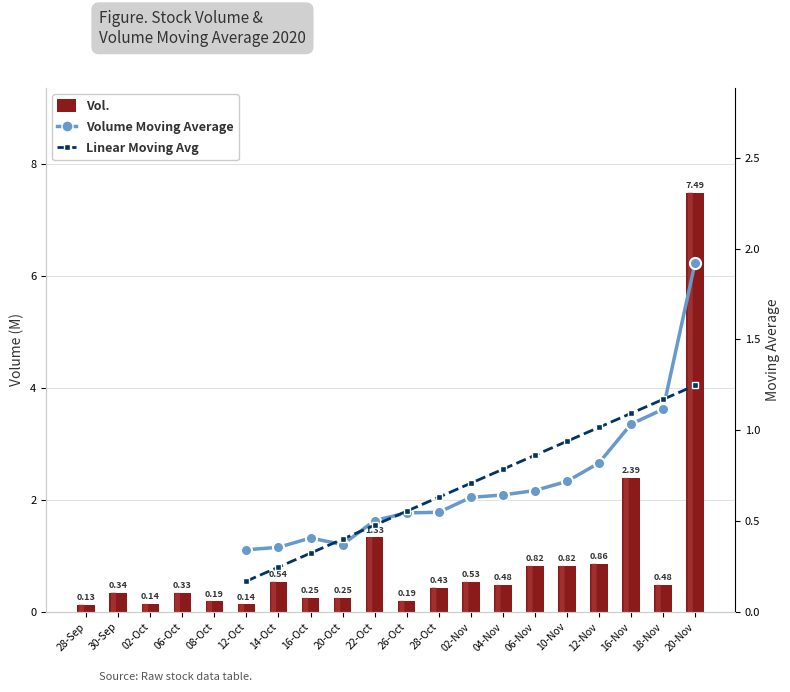

What is the greatest value displayed?

7.5